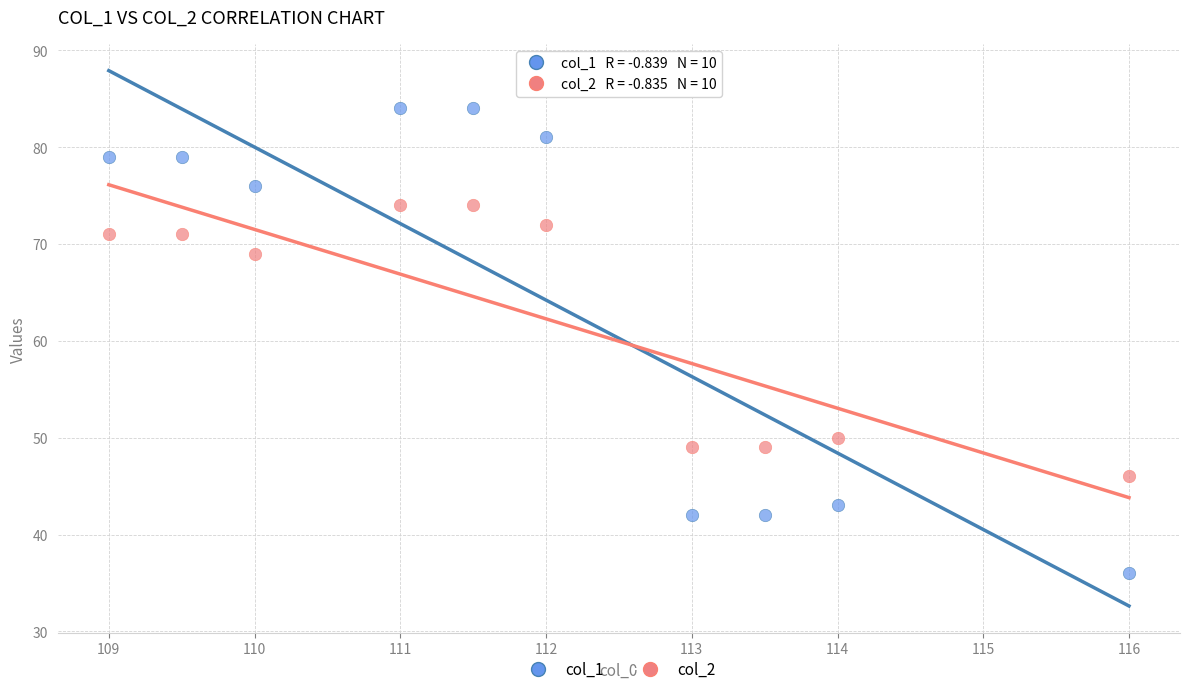

In the col_1 series, what Y value is closest to 60?

76